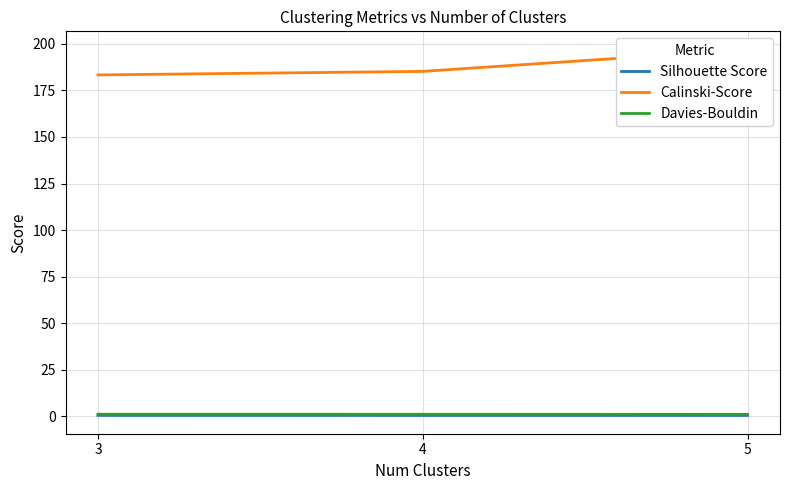

What is the sum of the Calinski-Score values at 4 and 5?

382.2